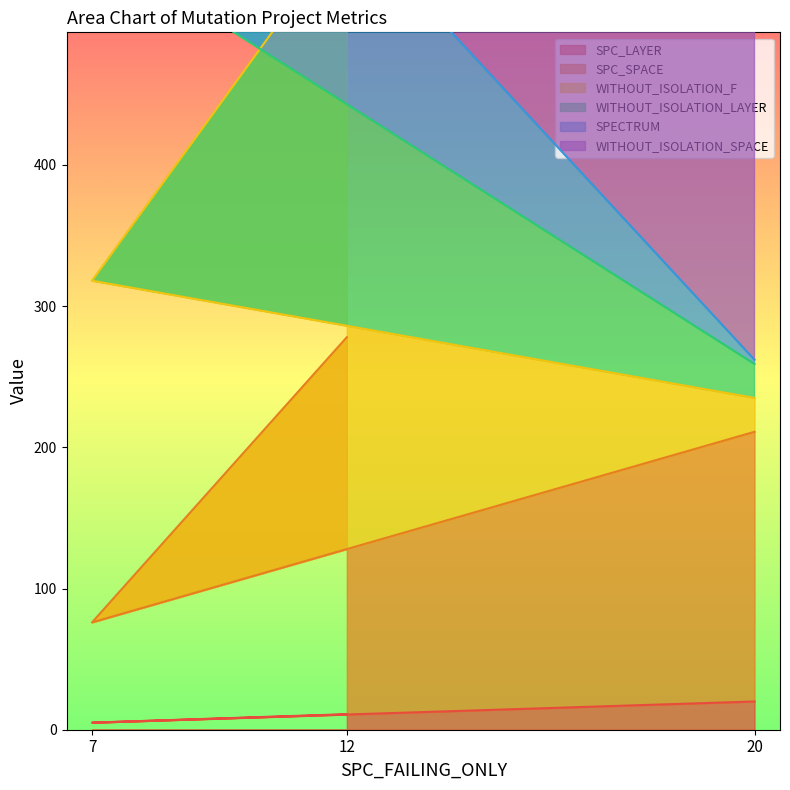

Which category has the highest value across all series?

12